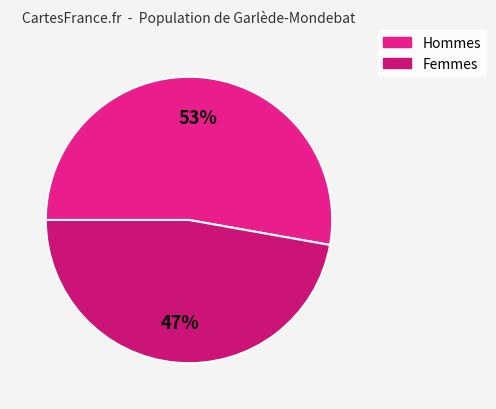

How many slices are in this pie chart?

2